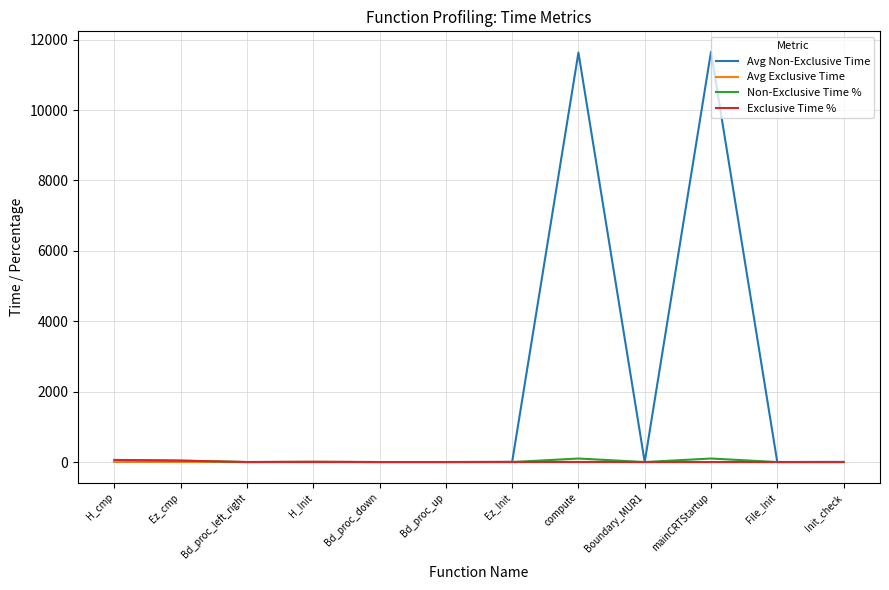

Which series has the largest total across all categories?

Avg Non-Exclusive Time